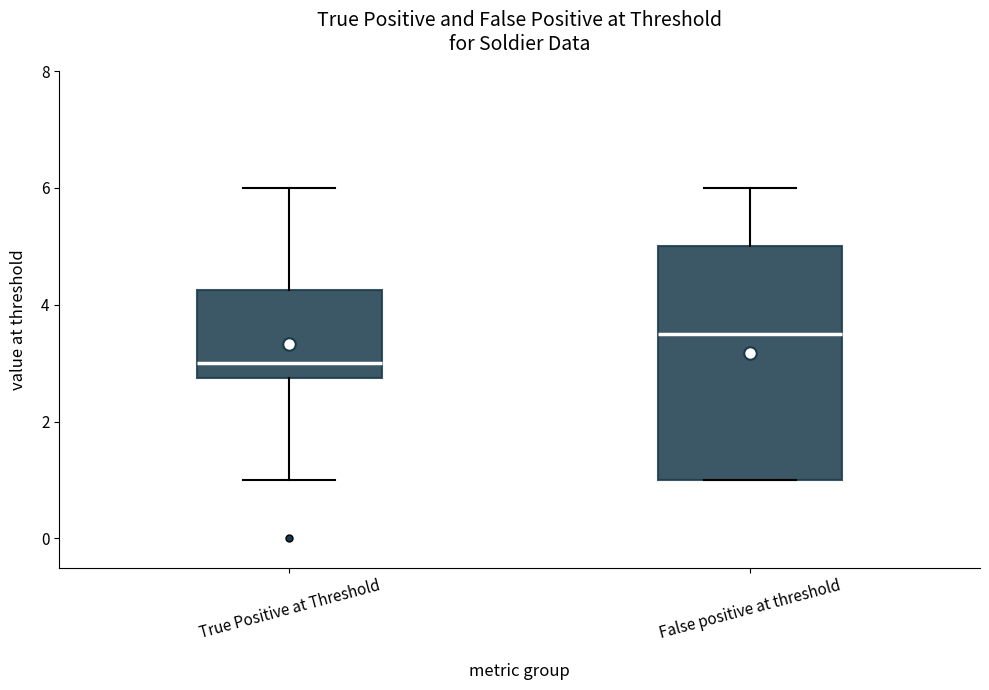

Reading left to right, read every box against the y-axis: the position of its median line, the range the box covers, and the ends of its whiskers. The values are not printed on the chart, so give them approximately, as read against the axis.

True Positive at Threshold: median 3.0, box 2.8 to 4.2, whiskers 1.0 to 6.0
False positive at threshold: median 3.6, box 1.0 to 5.0, whiskers 1.0 to 6.0